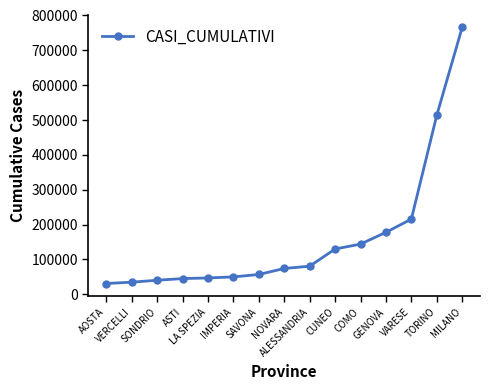

What is the greatest value displayed?

765803